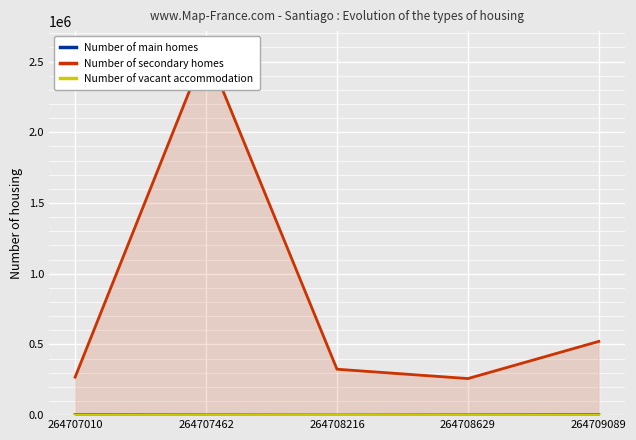

What is the value of the Number of secondary homes point at the 4th from the left?

258663